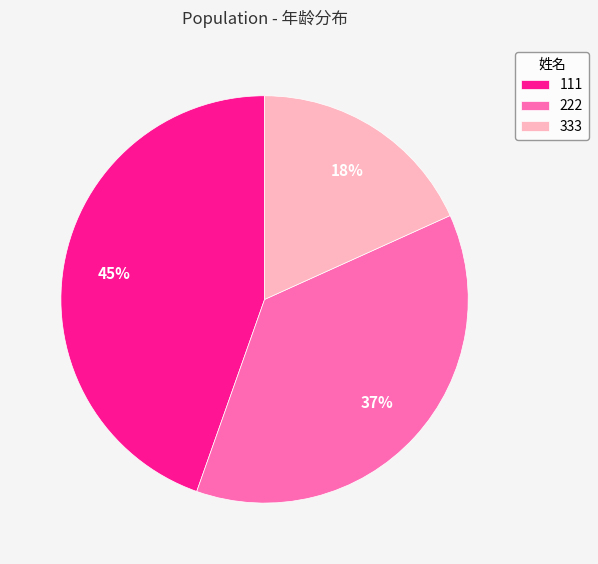

Which slice is the largest?

111